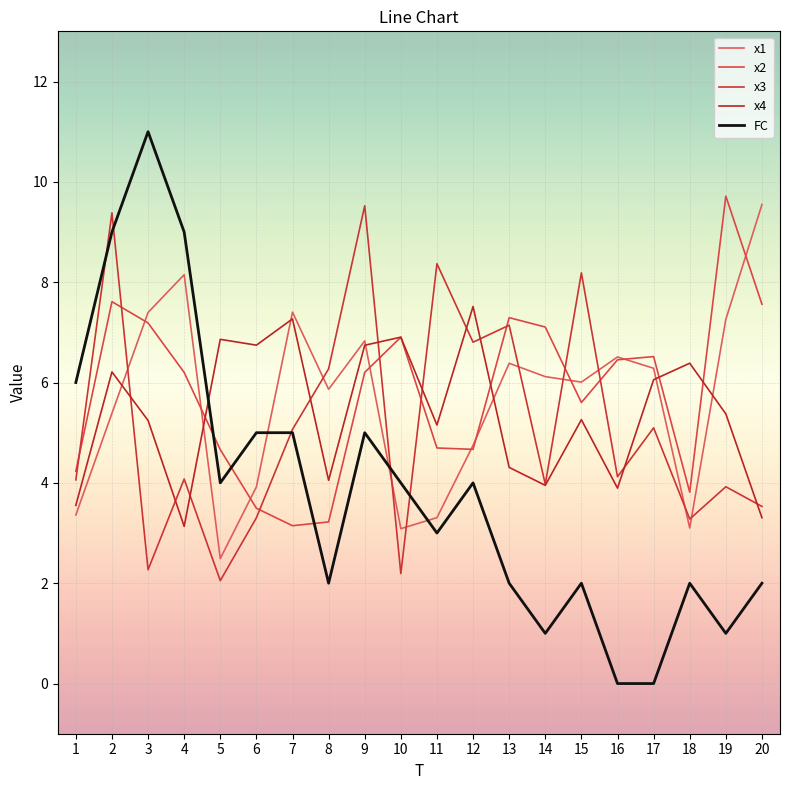

What is the sum of the x3 values at 18 and 1?

7.3